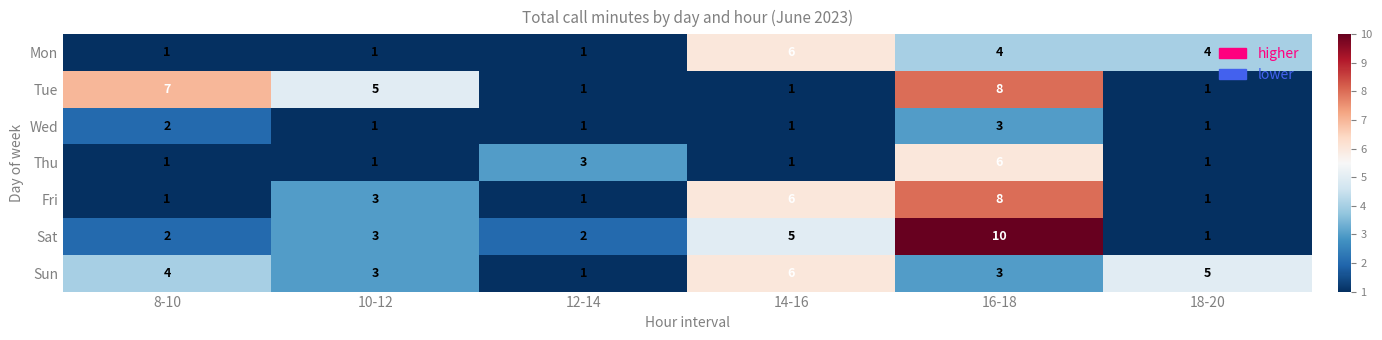

Is it true that Fri equals 13 at 16-18?

False